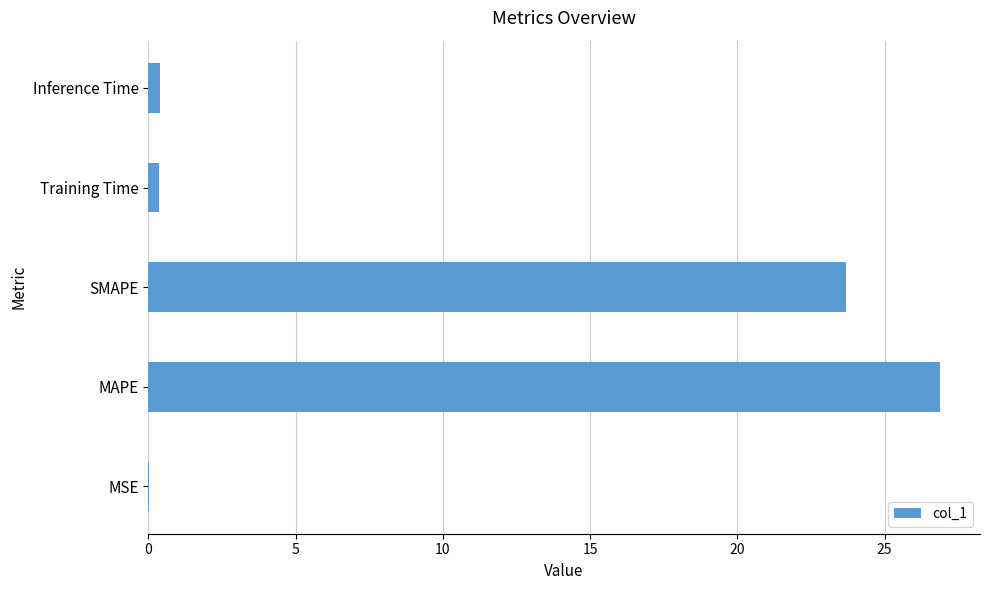

Where is the data nearest to the value 13?

SMAPE